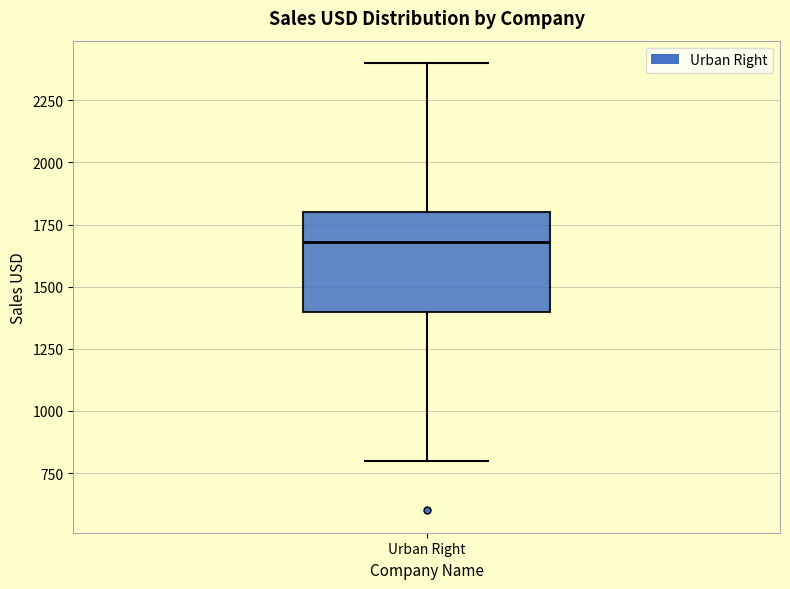

Where does the lower whisker of the box for Urban Right end on the y-axis? The values are not printed on the chart, so give them approximately, as read against the axis.

800